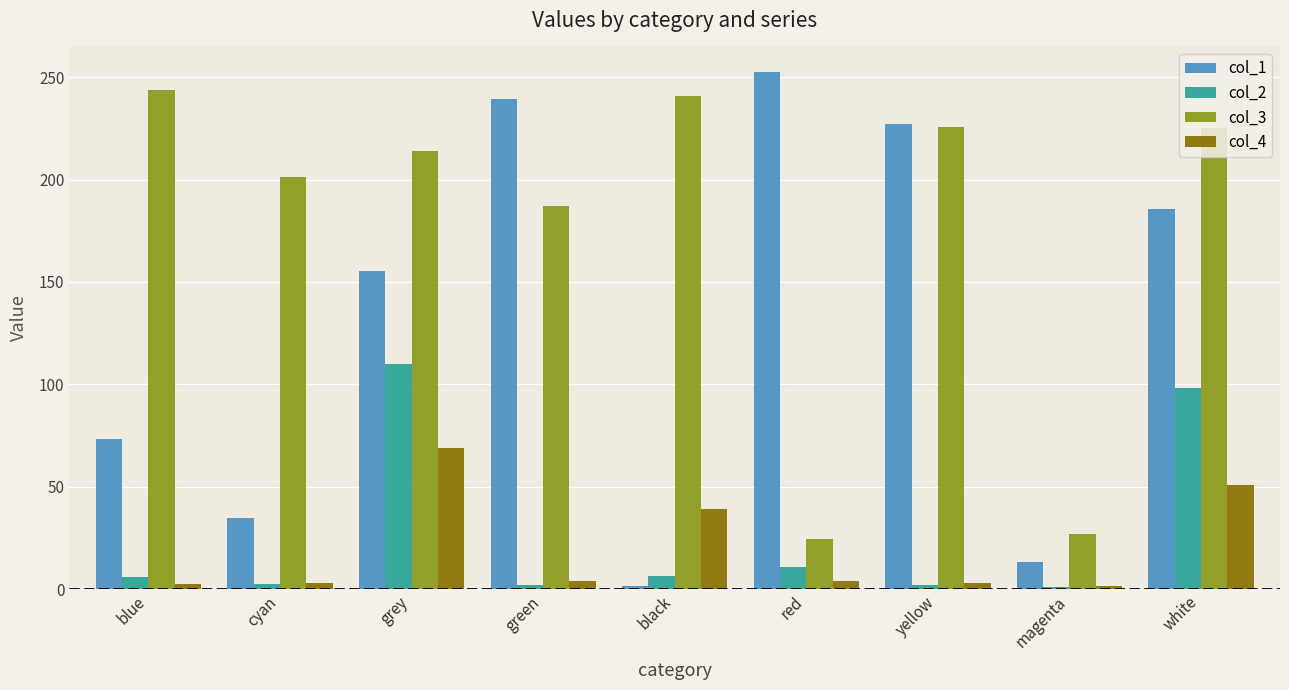

Which series has the largest range (max minus min)?

col_1